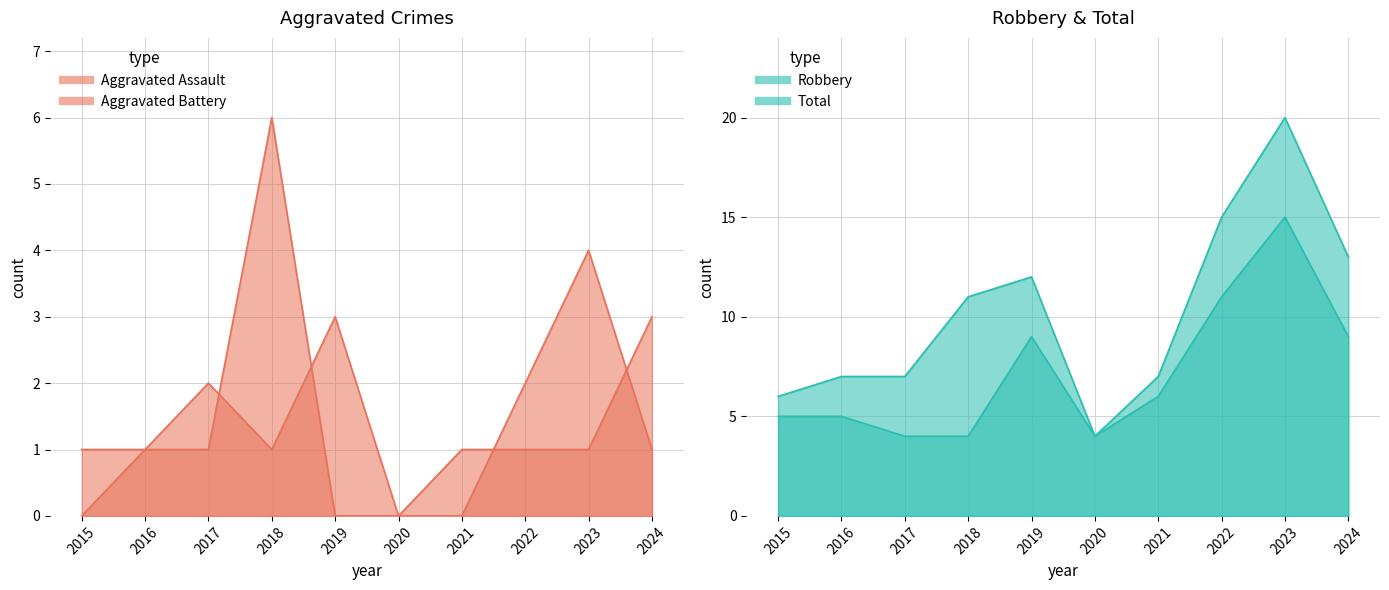

Which series has the largest total across all categories?

Total